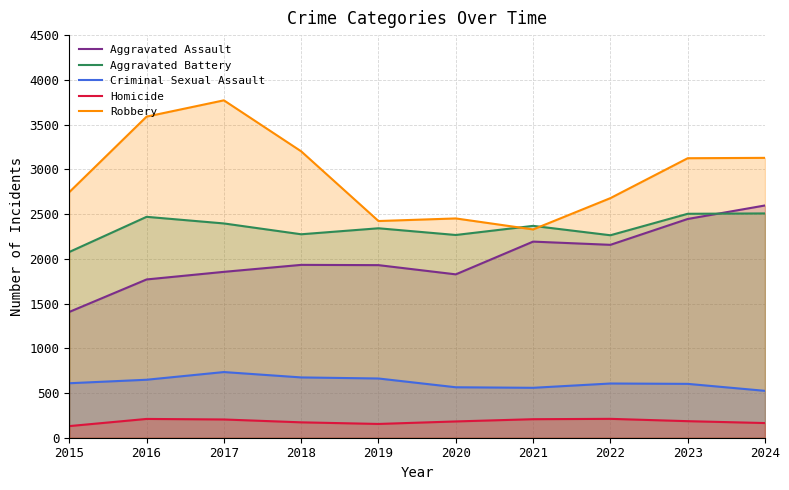

Reading left to right, extract all data points from this chart.

Aggravated Assault: 2015=1406	2016=1769	2017=1854	2018=1932	2019=1929	2020=1826	2021=2192	2022=2156	2023=2445	2024=2596
Aggravated Battery: 2015=2076	2016=2469	2017=2395	2018=2274	2019=2341	2020=2266	2021=2368	2022=2263	2023=2503	2024=2507
Criminal Sexual Assault: 2015=609	2016=648	2017=734	2018=674	2019=662	2020=564	2021=558	2022=606	2023=602	2024=524
Homicide: 2015=130	2016=210	2017=204	2018=172	2019=154	2020=182	2021=207	2022=211	2023=185	2024=164
Robbery: 2015=2745	2016=3589	2017=3771	2018=3201	2019=2422	2020=2451	2021=2328	2022=2678	2023=3124	2024=3128